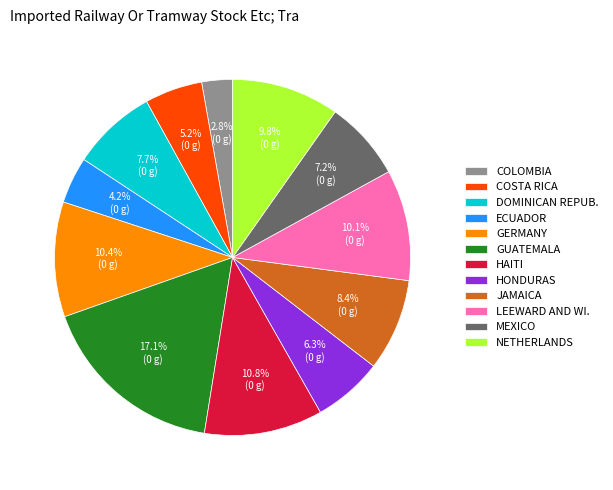

Count the number of slices in the pie.

12